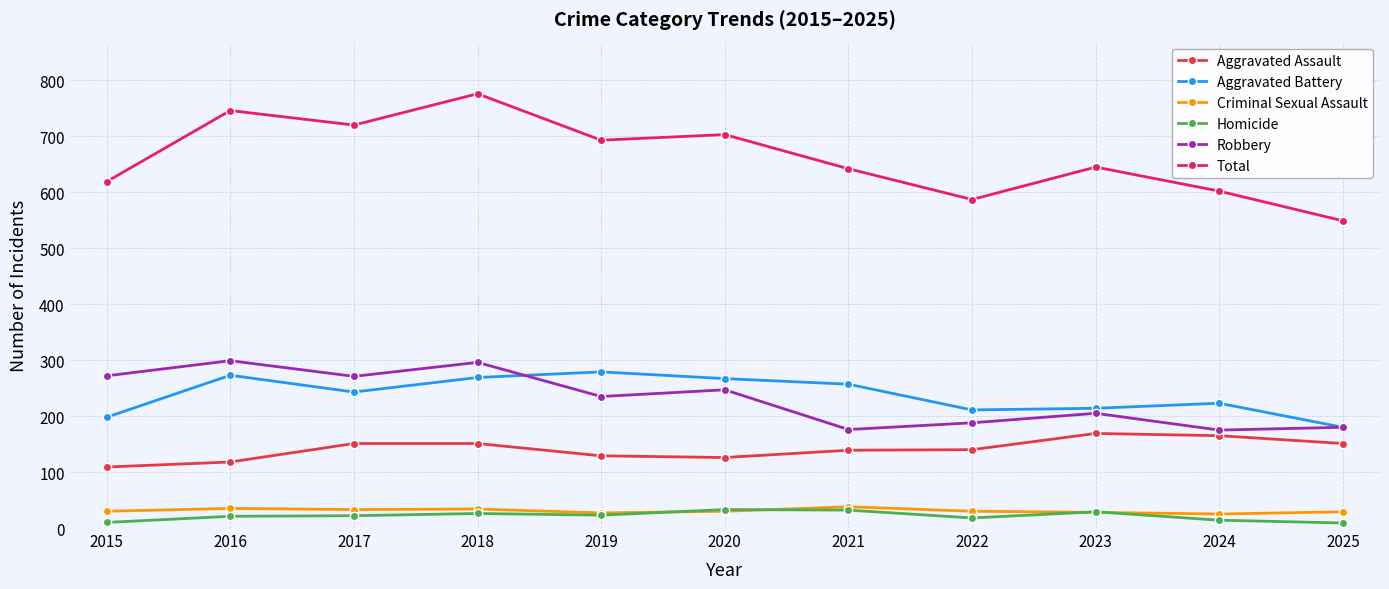

Which label corresponds to the largest value in the chart?

2018